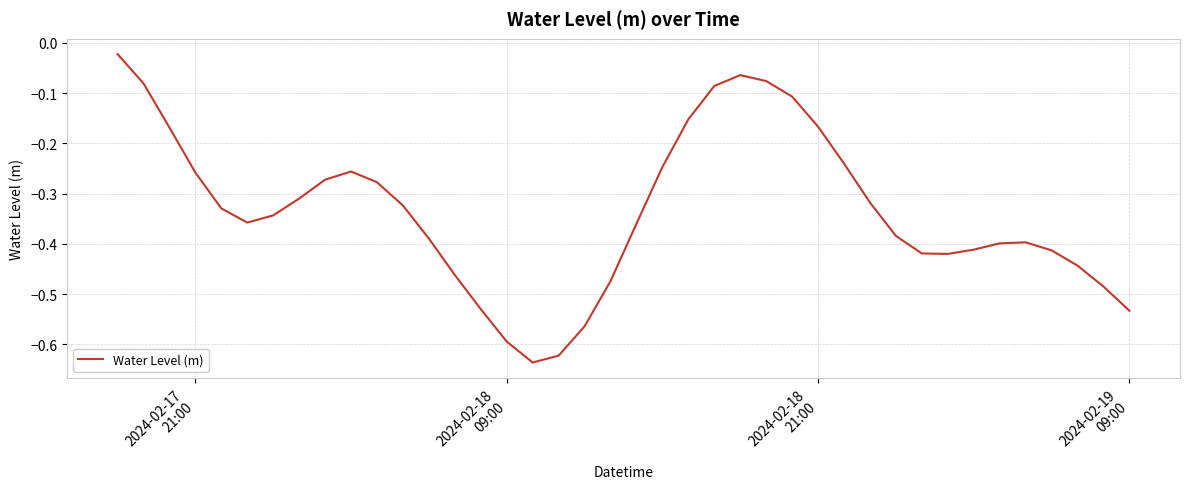

What is the difference between the maximum and minimum values?

0.6